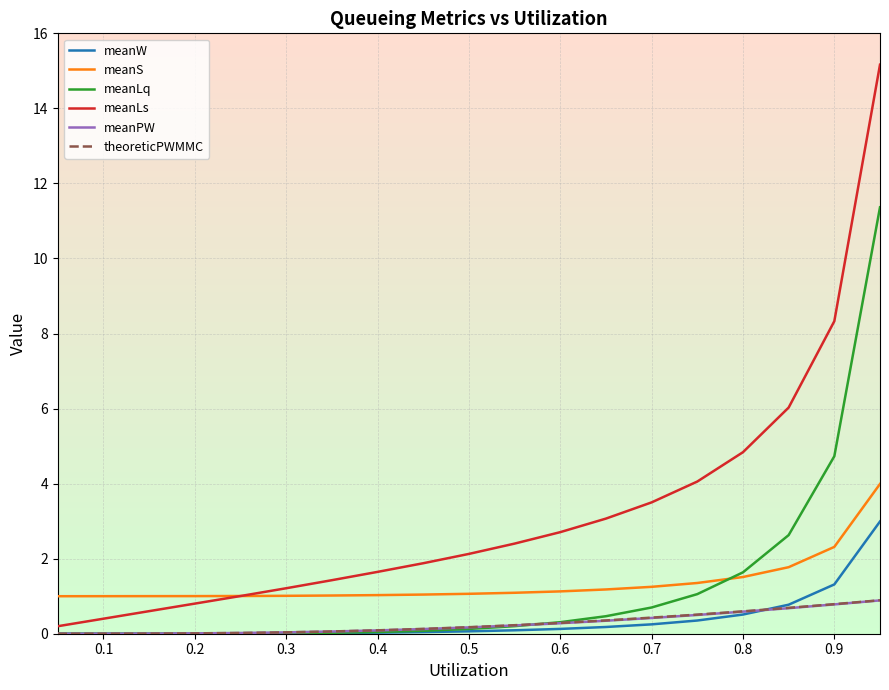

What is the maximum value shown in the chart?

15.2